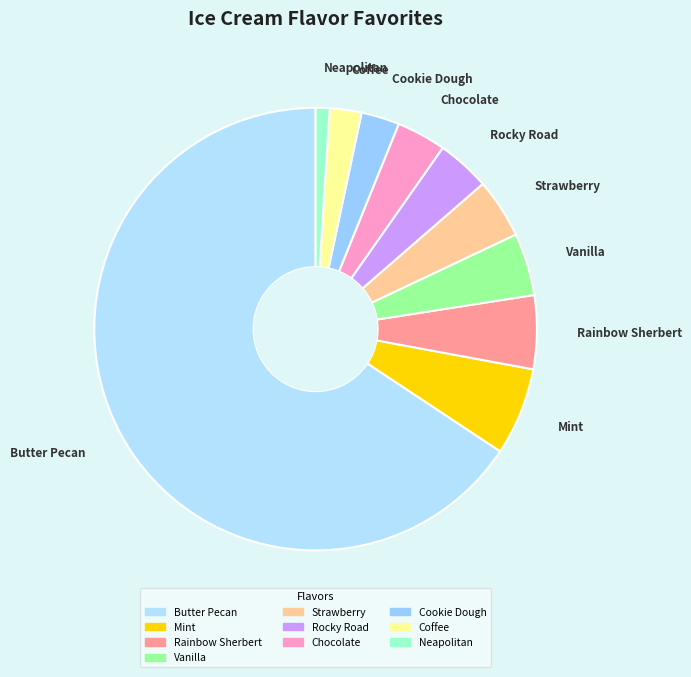

Is the sum of Neapolitan and Mint greater than half?

No